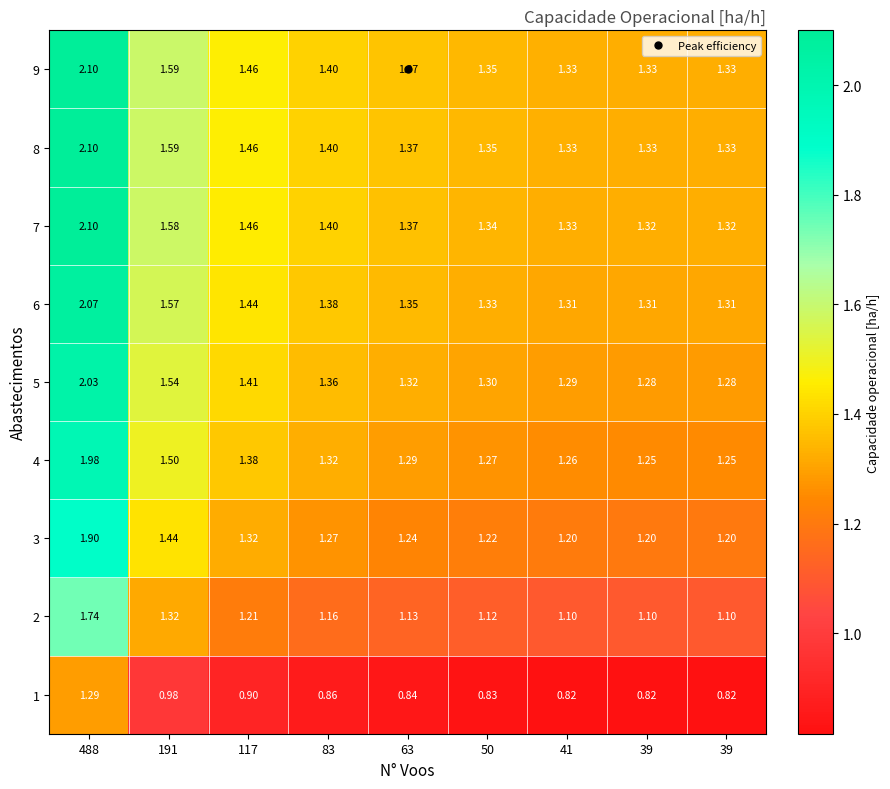

Count the number of categories in the chart.

9